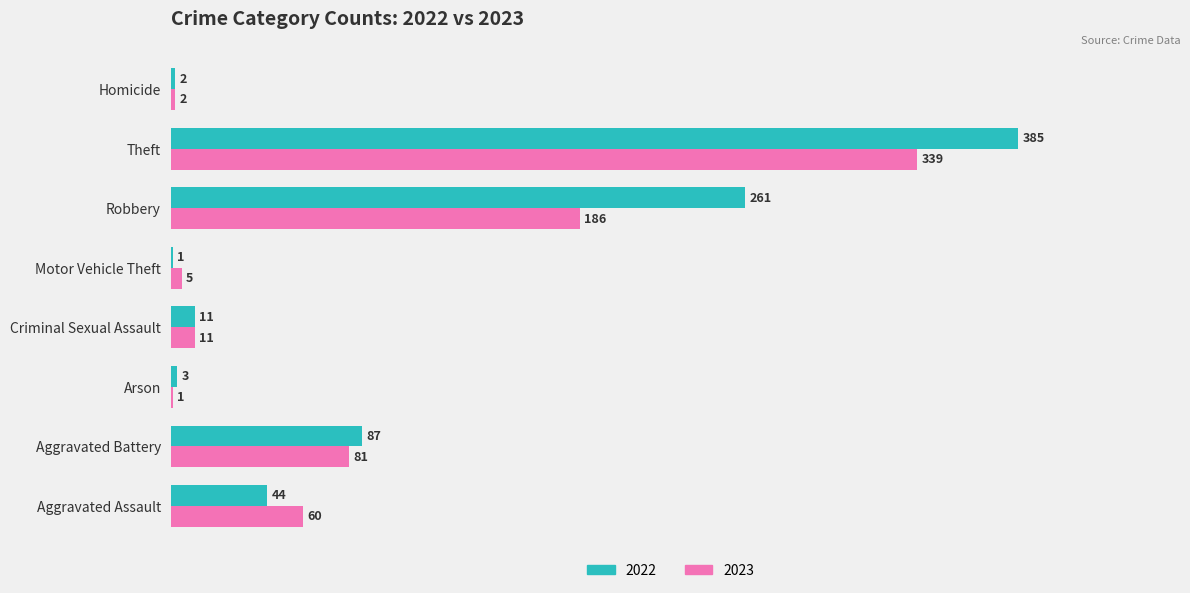

True or false: 2022 has a value of 1 at Motor Vehicle Theft.

True